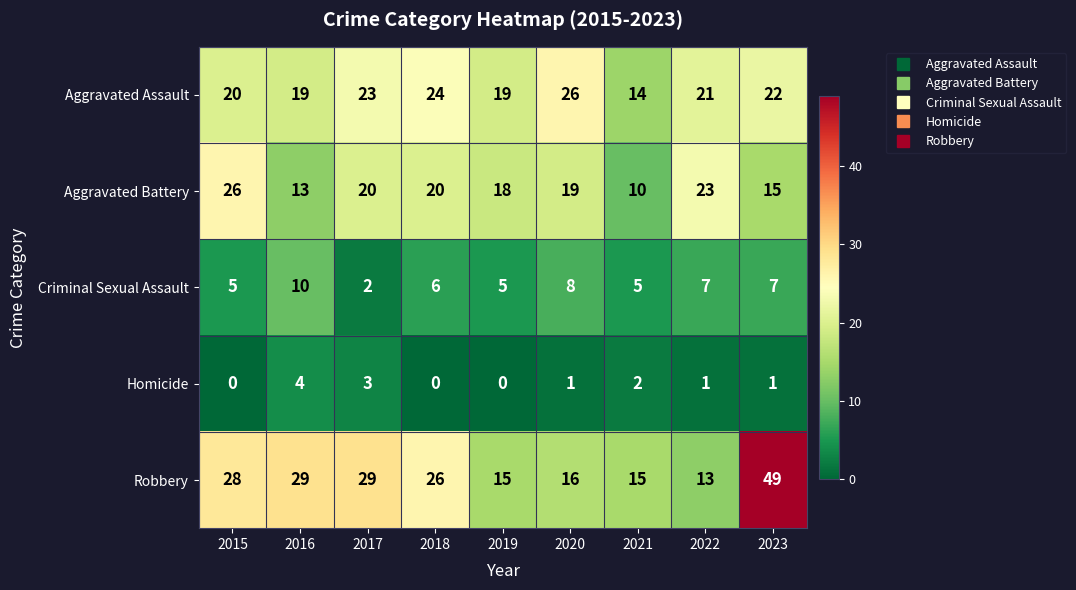

At which label does Aggravated Assault first exceed 21?

2017